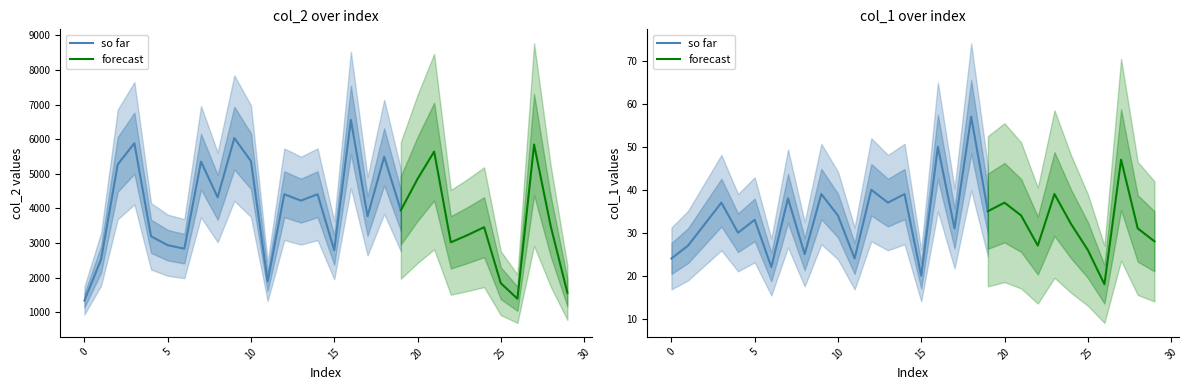

Rank the categories by col_2 value from lowest to highest.

0, 26, 29, 25, 11, 1, 15, 6, 5, 22, 4, 23, 24, 28, 17, 19, 13, 8, 12, 14, 20, 2, 7, 10, 18, 21, 27, 3, 9, 16